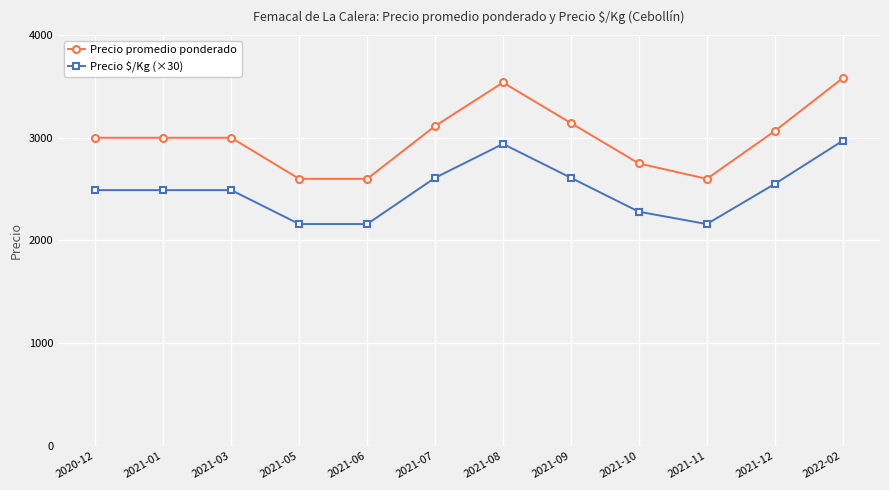

True or false: Precio $/Kg (×30) has more than 0 points higher than both neighbors.

True